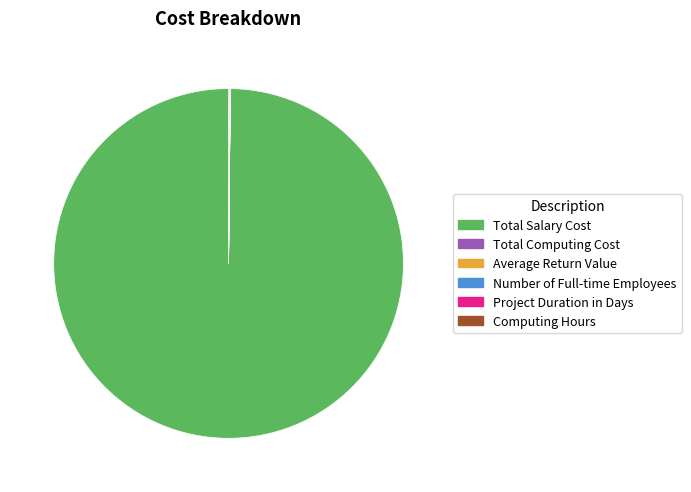

What is the largest slice in the pie chart?

Total Salary Cost